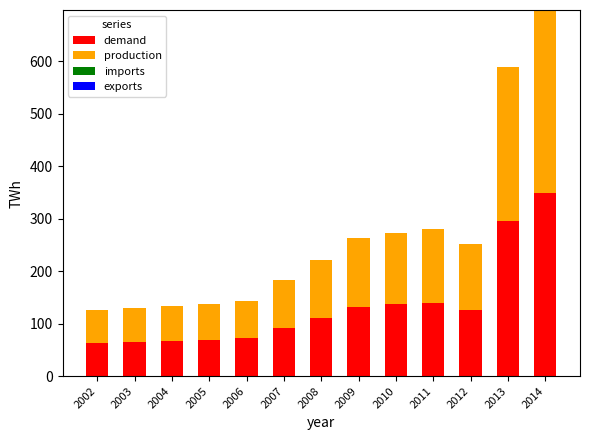

The value of demand at 2012 is 126.0. True or false?

True